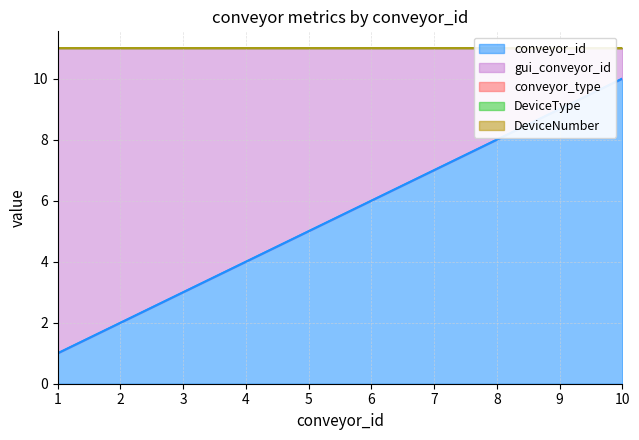

Which has a higher value, 1 or 1?

1